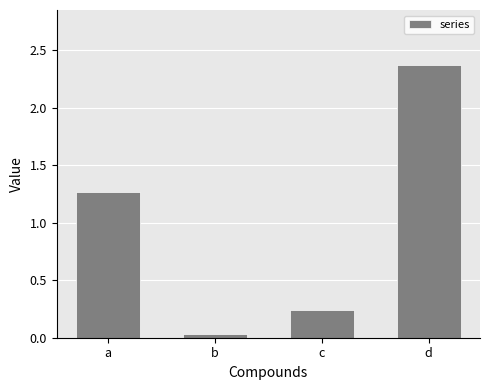

Does the chart contain stacked bars?

No